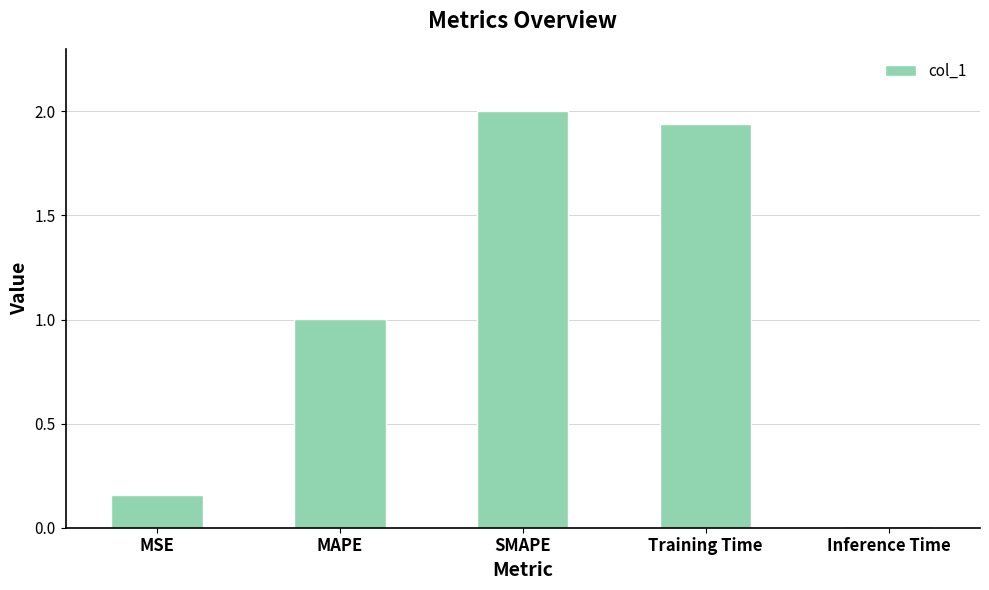

How many series are shown in this chart?

1